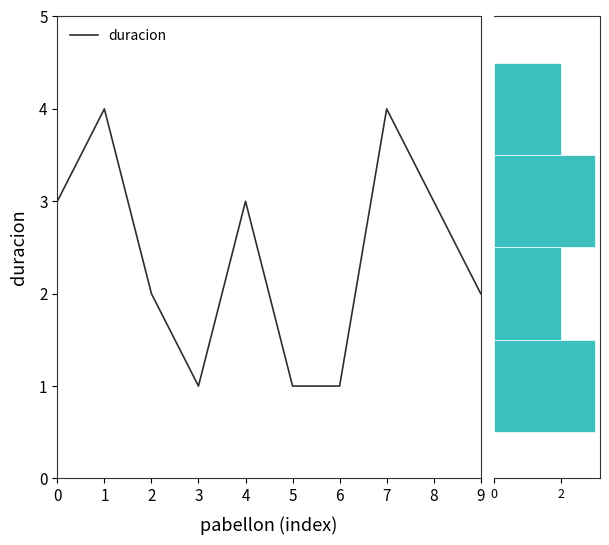

What is the change in value from 0 to 7?

+1